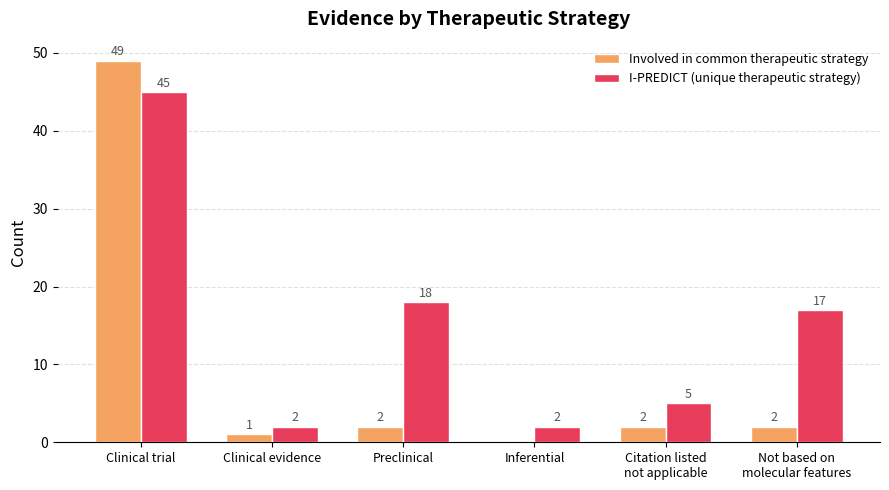

What is the total value across all series at Clinical evidence?

3